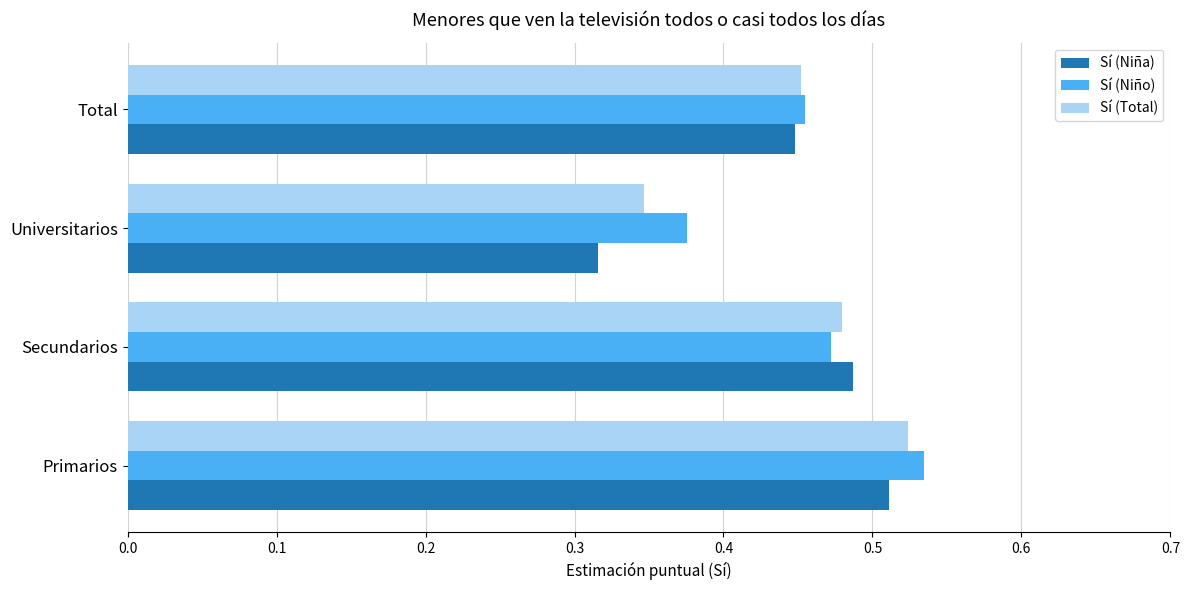

At which label is Sí (Niño) closest to 0?

Universitarios